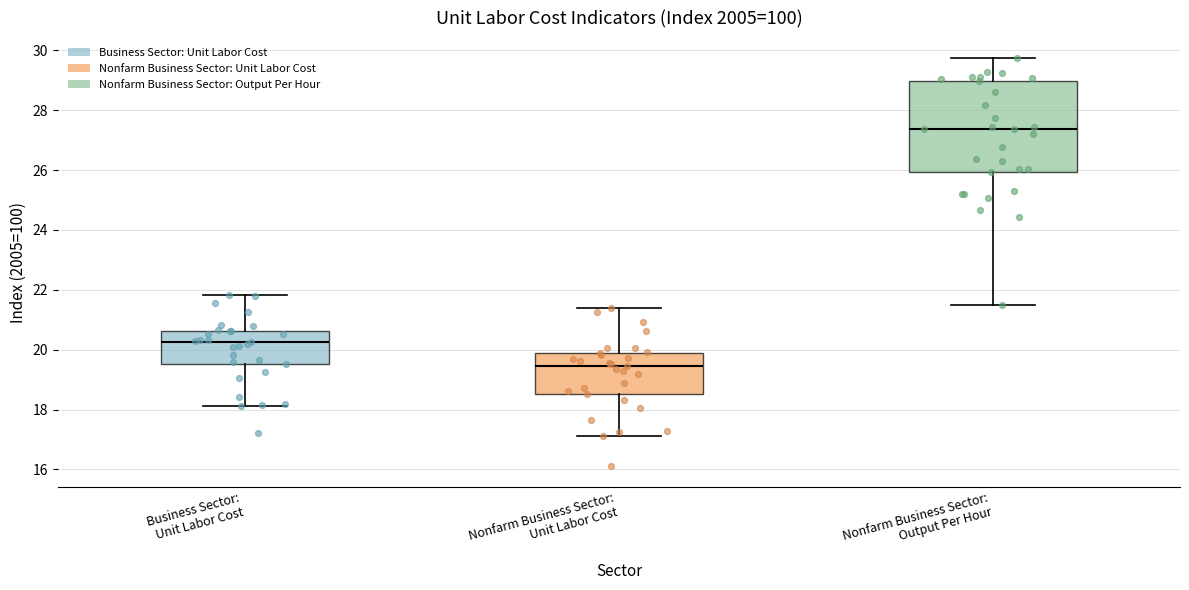

Which box is the tallest, from its lower edge to its upper edge?

Nonfarm Business Sector: Output Per Hour